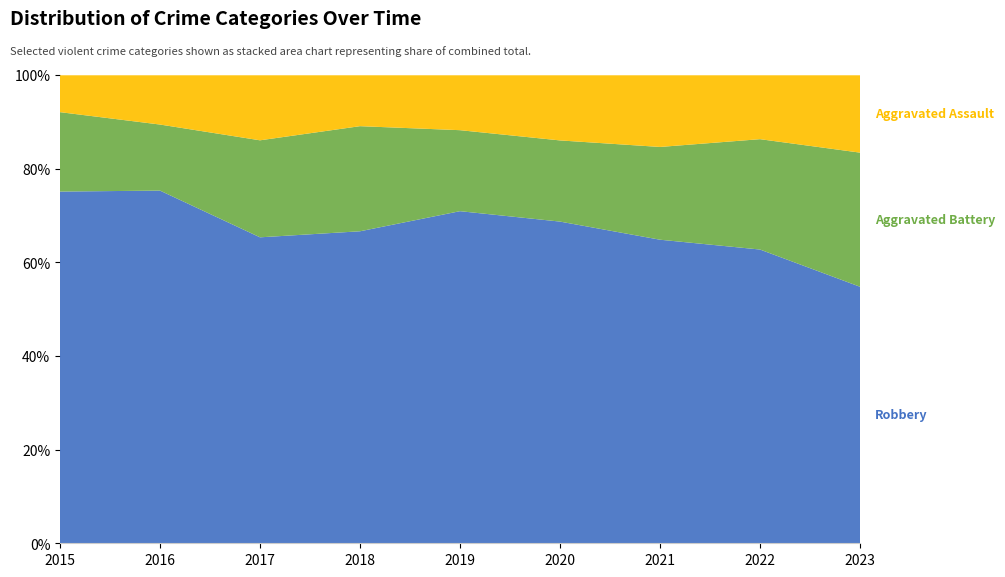

Reading right to left, what are all the values shown in this chart?

Robbery: 2023=262	2022=354	2021=288	2020=321	2019=369	2018=282	2017=287	2016=315	2015=248
Aggravated Battery: 2023=137	2022=133	2021=88	2020=81	2019=90	2018=95	2017=91	2016=59	2015=56
Aggravated Assault: 2023=79	2022=77	2021=68	2020=65	2019=61	2018=46	2017=61	2016=44	2015=26